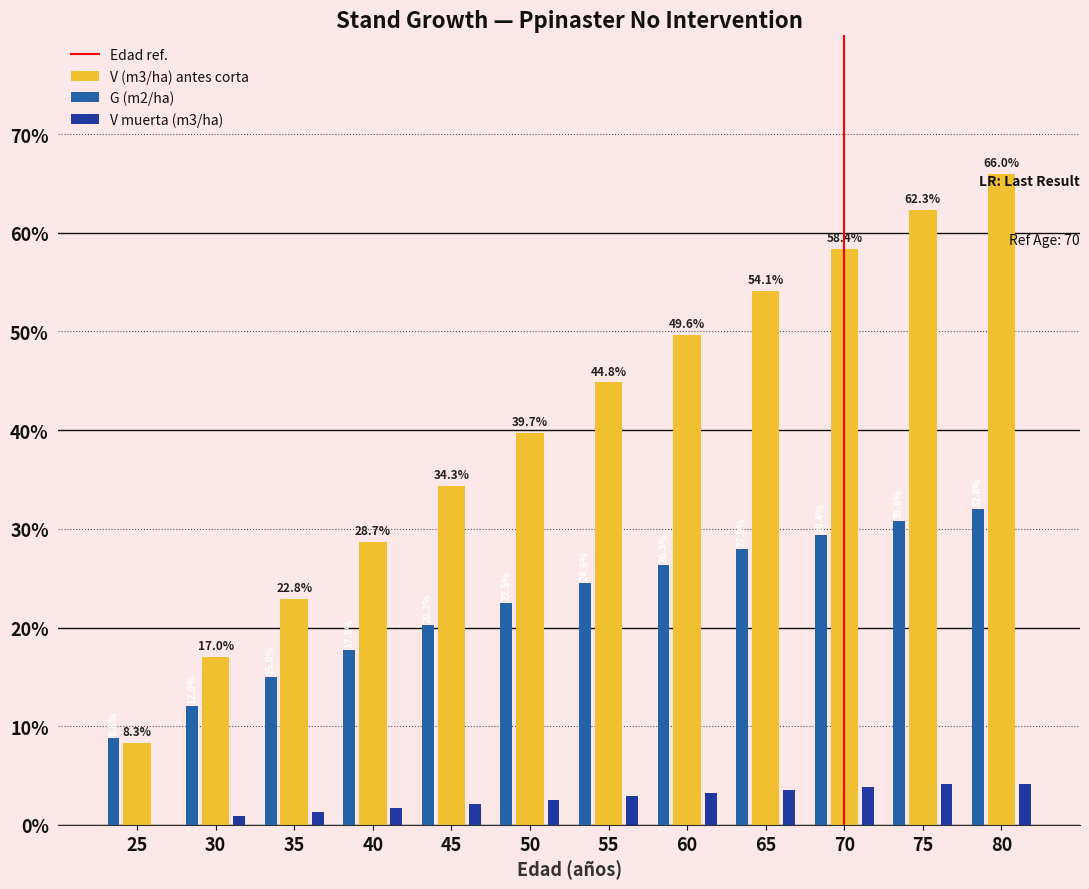

Which series has the largest range (max minus min)?

V (m3/ha) antes corta